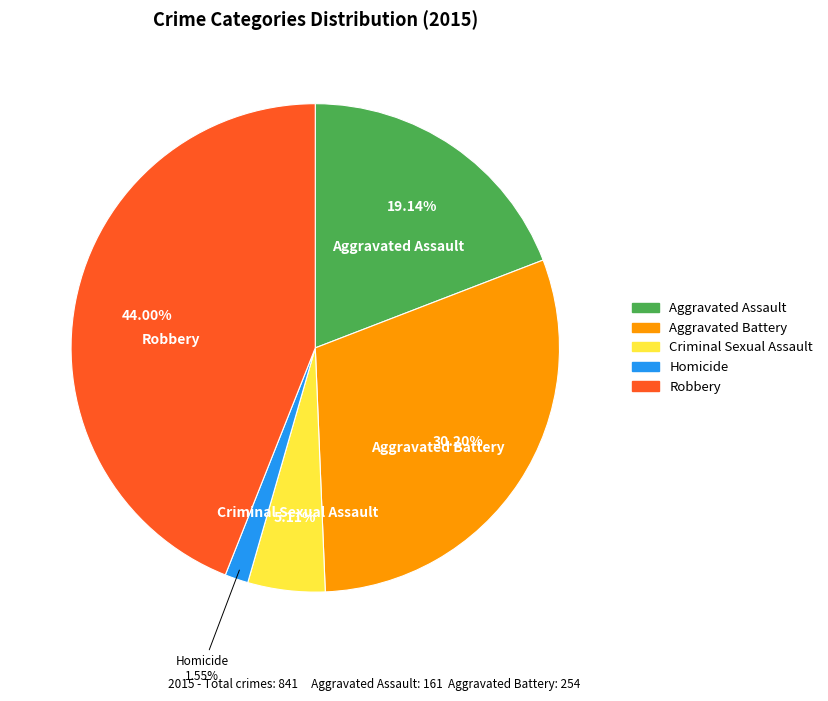

Combined, what portion of the pie is Robbery and Aggravated Battery?

74.2%